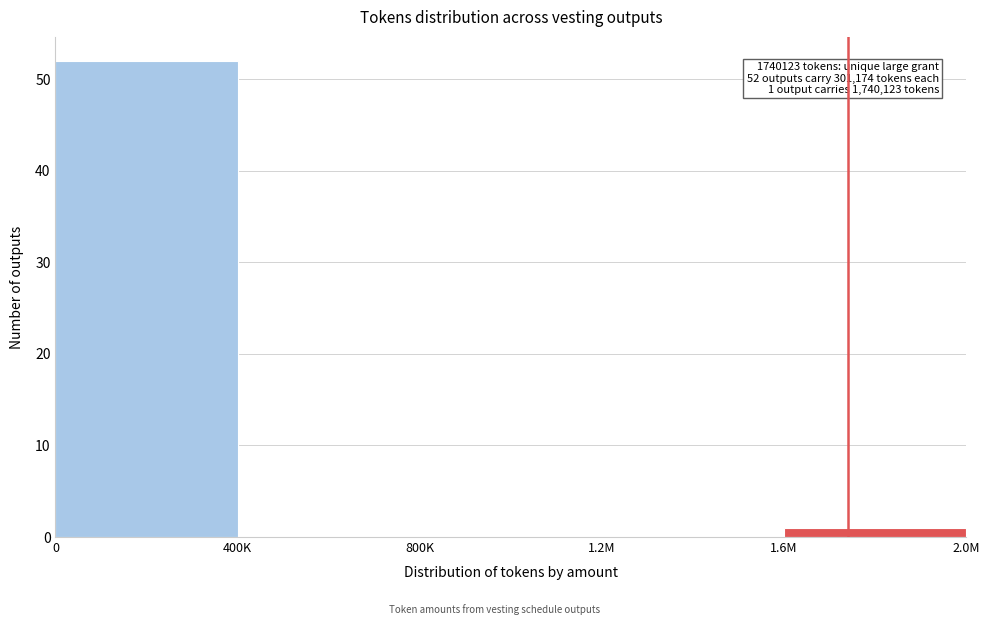

Reading right to left, extract all data points from this chart.

1.6M=1	1.2M=0	800K=0	400K=0	0=52